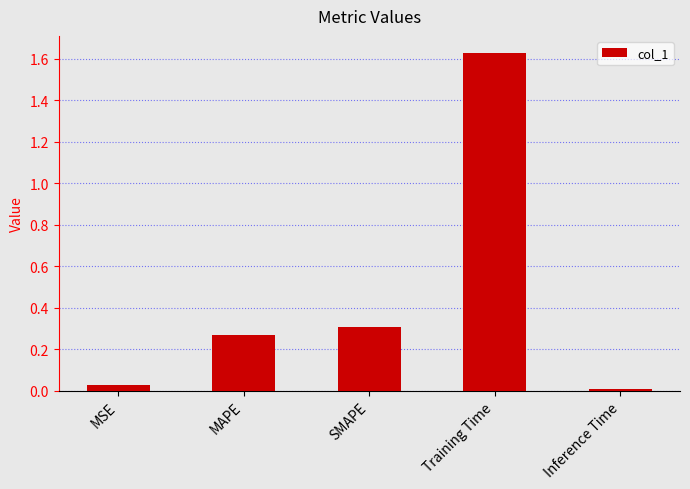

What is the change in value from MSE to MAPE?

+0.2